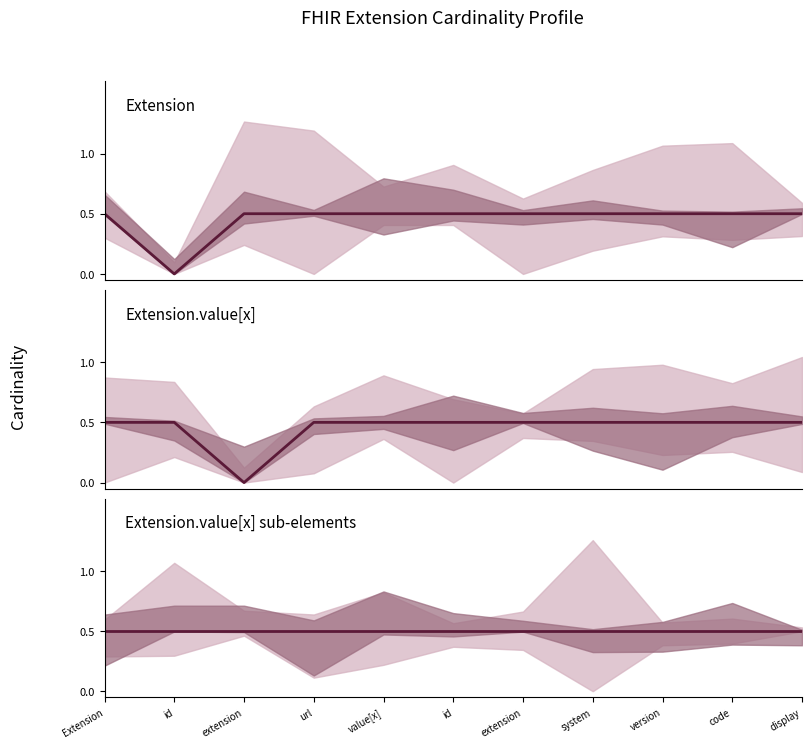

What is the greatest value displayed?

0.5